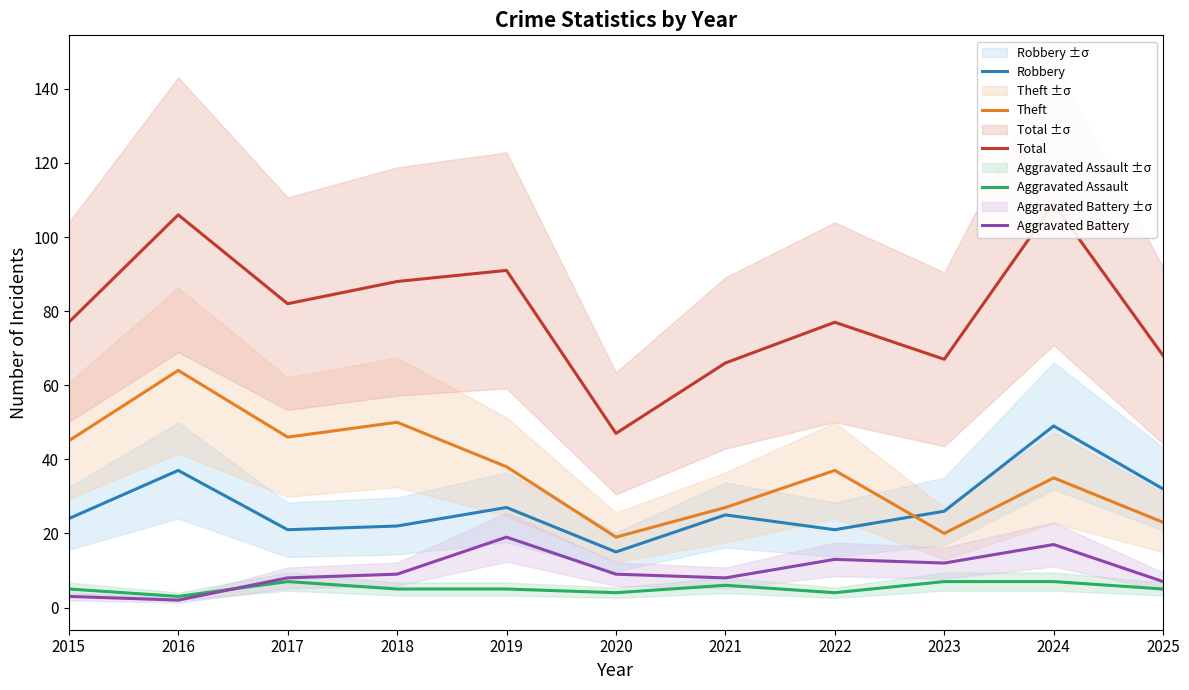

True or false: Robbery has more than 2 points higher than both neighbors.

True